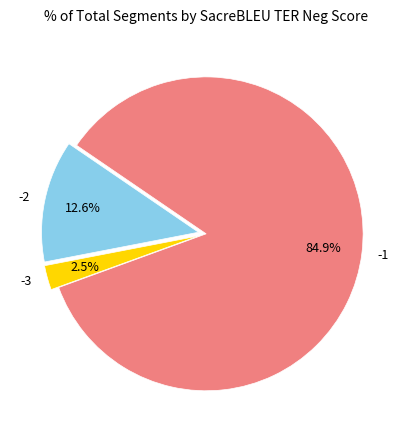

What is the smallest slice in the pie chart?

-3